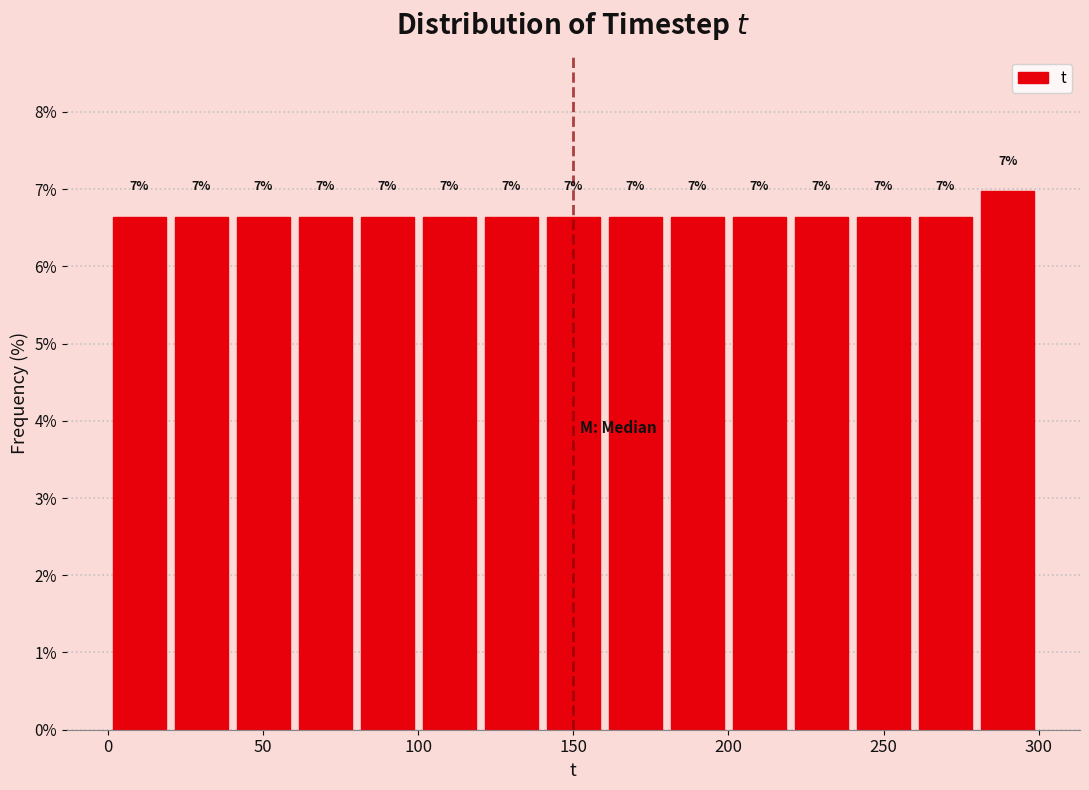

Over which range of the x-axis is the bar tallest?

280 to 300